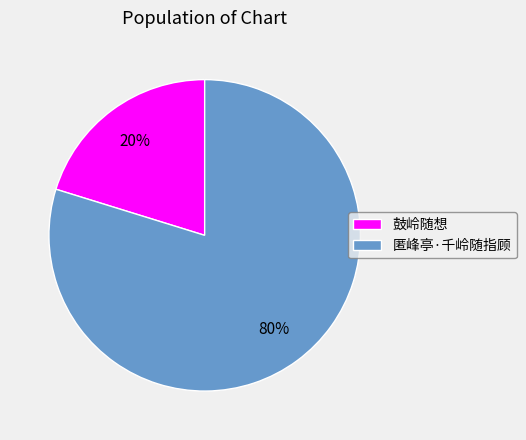

To the nearest percent, what is the average slice percentage?

50%